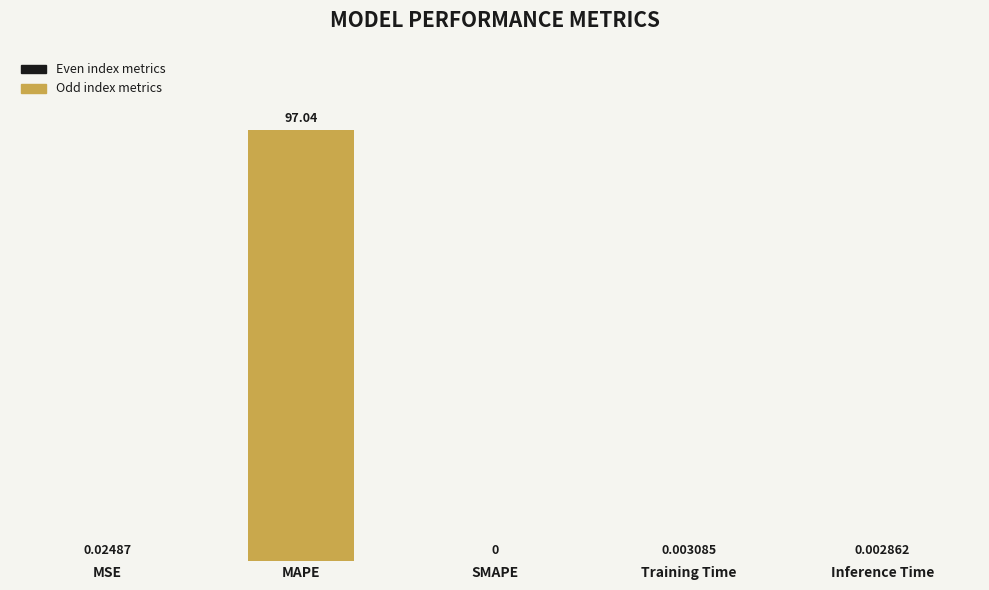

Between Training Time and Inference Time, which is larger?

Training Time